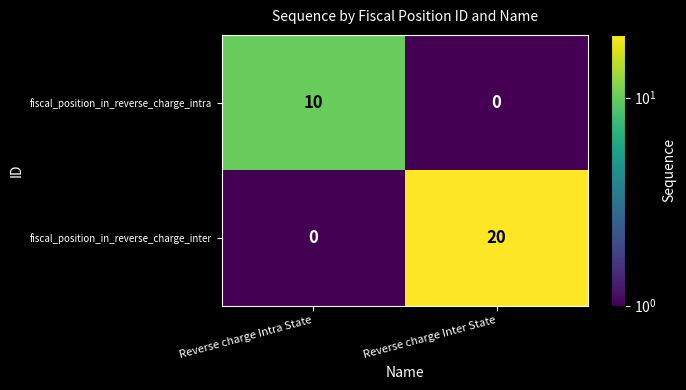

What is the difference between the fiscal_position_in_reverse_charge_intra values at Reverse charge Inter State and Reverse charge Intra State?

10